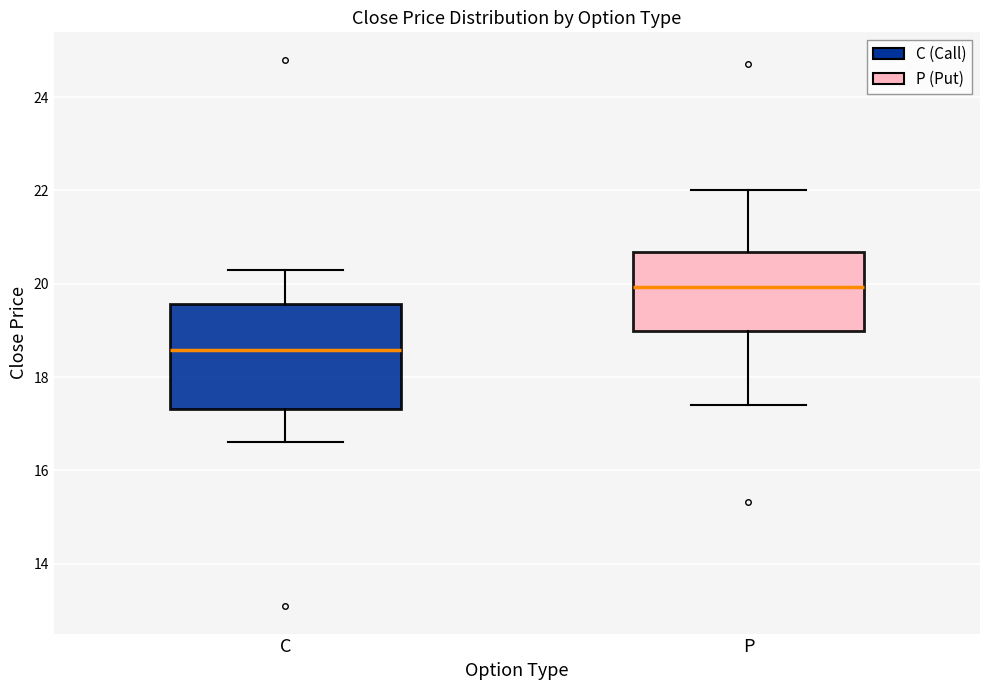

Reading left to right, read every box against the y-axis: the position of its median line, the range the box covers, and the ends of its whiskers. The values are not printed on the chart, so give them approximately, as read against the axis.

C: median 18.6, box 17.4 to 19.6, whiskers 16.6 to 20.4
P: median 20.0, box 19.0 to 20.6, whiskers 17.4 to 22.0